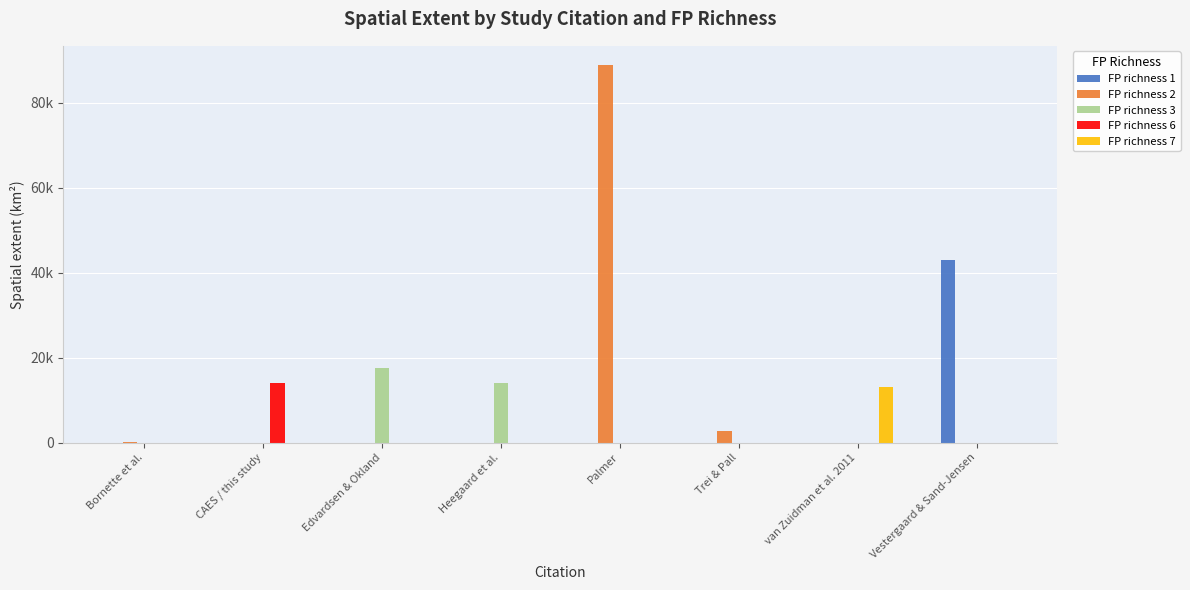

What are all the series names shown in the legend?

FP richness 1, FP richness 2, FP richness 3, FP richness 6, FP richness 7